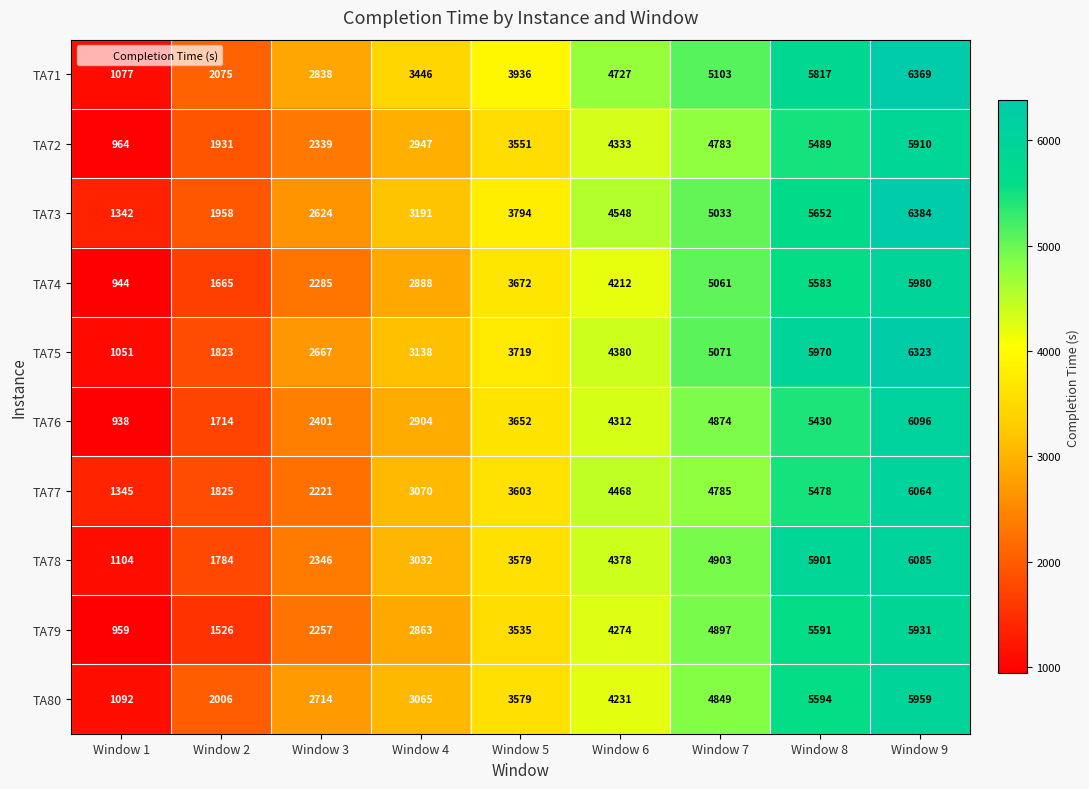

At Window 6, list the series in order from smallest to largest.

TA74, TA80, TA79, TA76, TA72, TA78, TA75, TA77, TA73, TA71